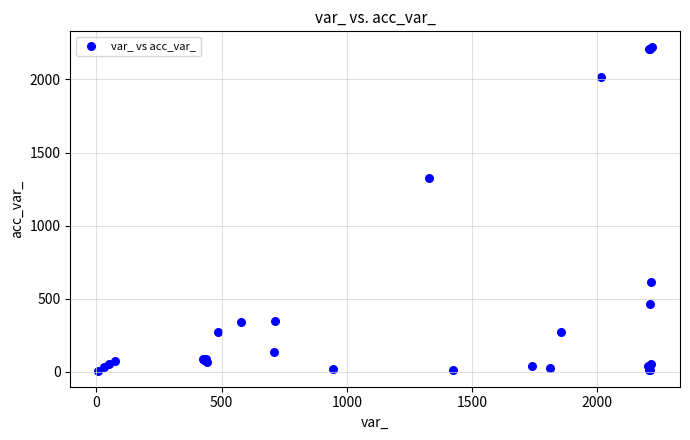

What Y value in the scatter plot is closest to 1113?

1328